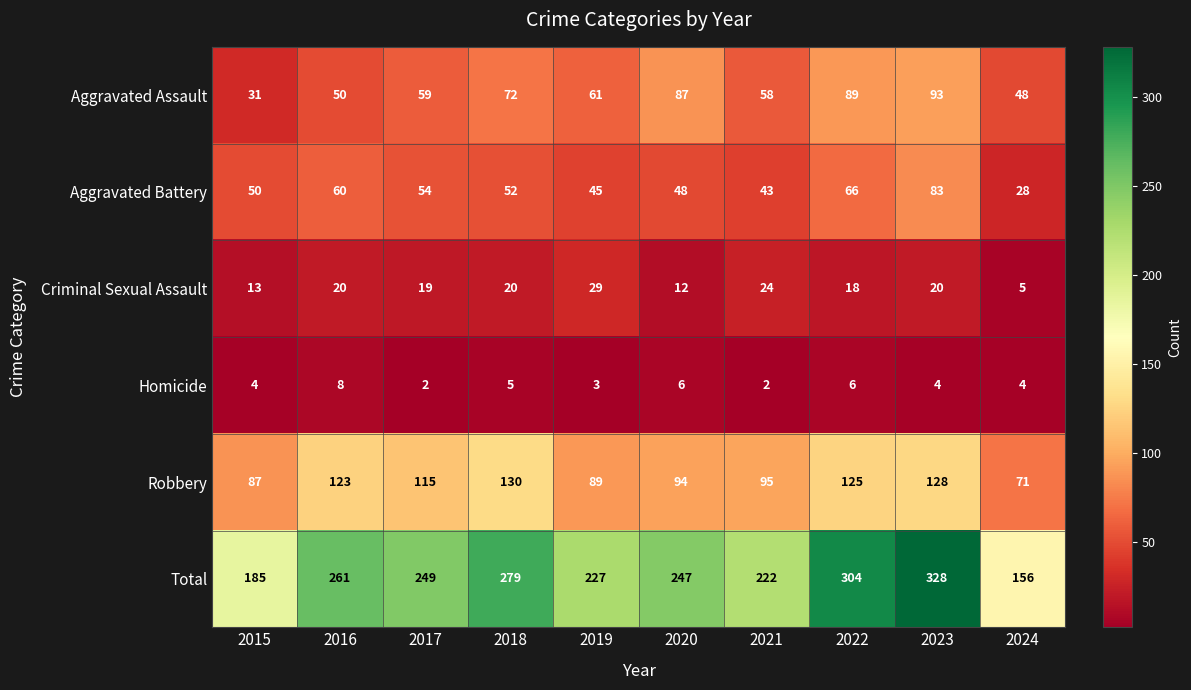

Which label corresponds to the largest value in the chart?

2023